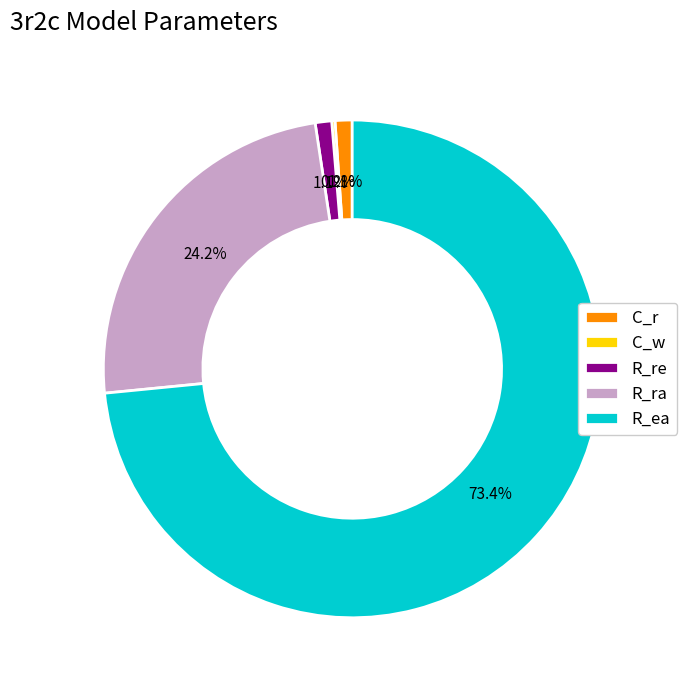

Does any single category account for the majority?

Yes